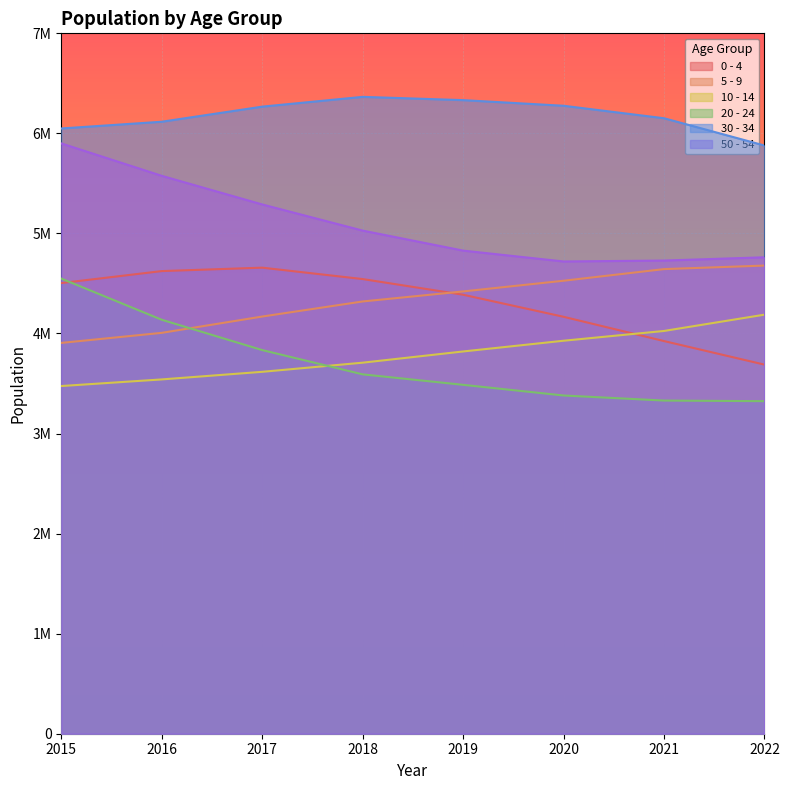

At how many categories does at least one series exceed 3795499?

8